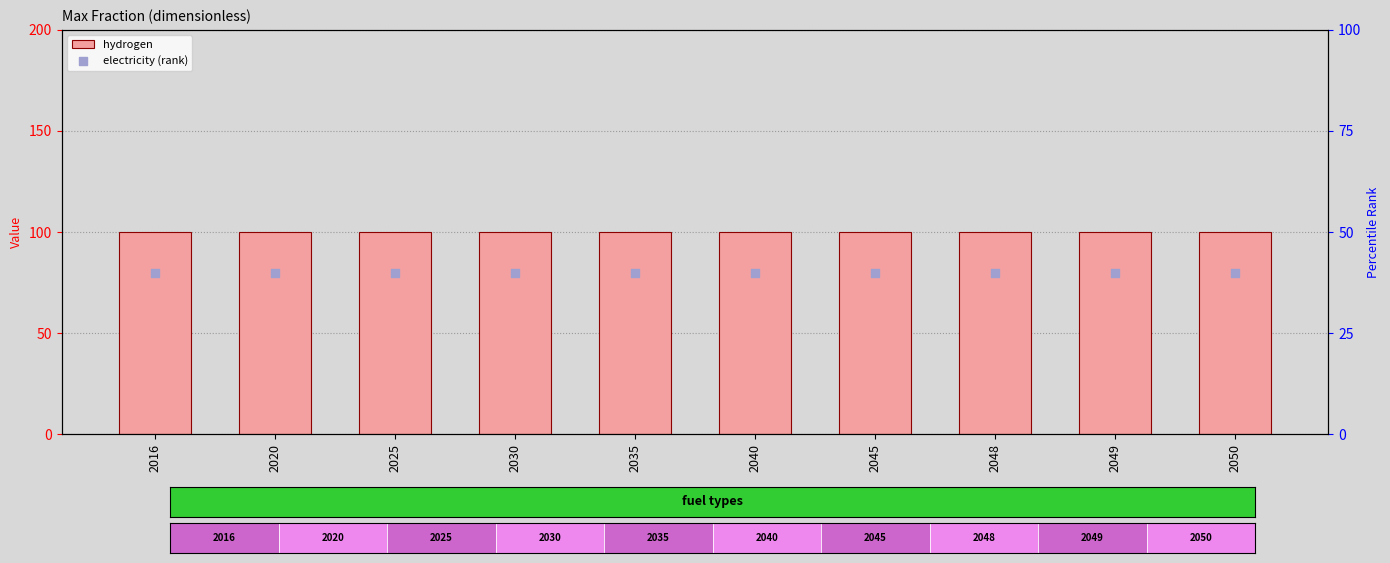

Which series has the largest total across all categories?

hydrogen